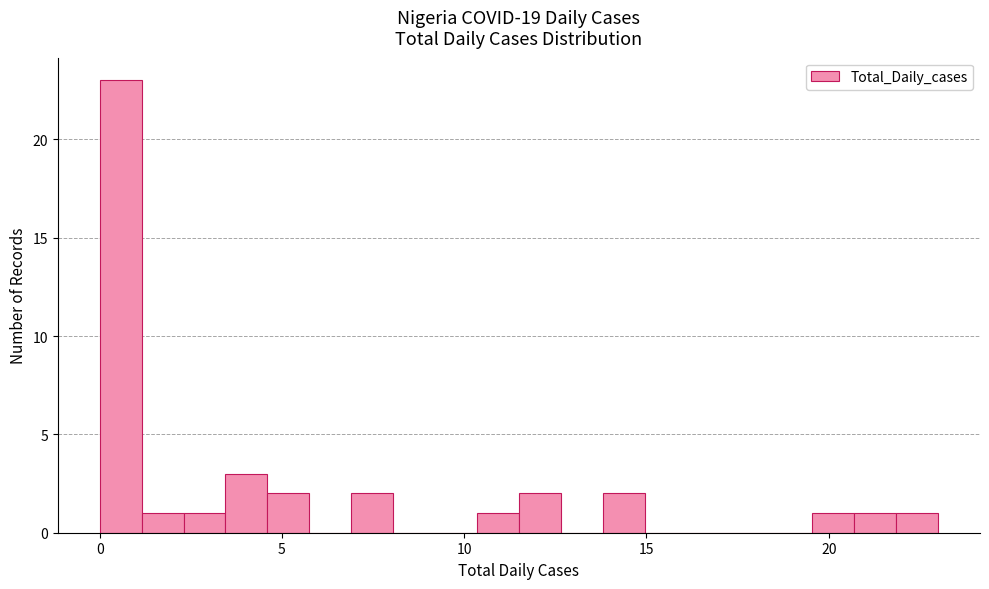

Around what value on the x-axis is the tallest bar? Give the approximate position of its centre, as read against the axis.

0.5